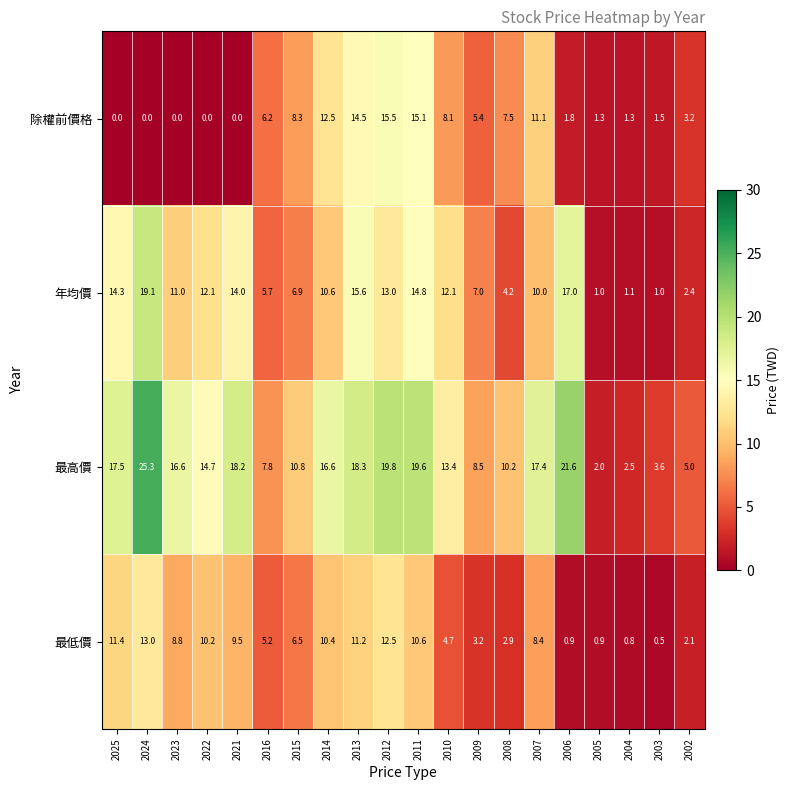

What is the minimum value for 年均價?

1.0